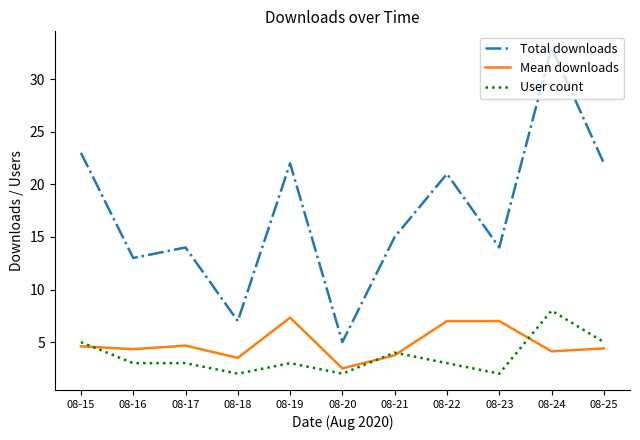

Where does the Total downloads series first go above 15?

08-15